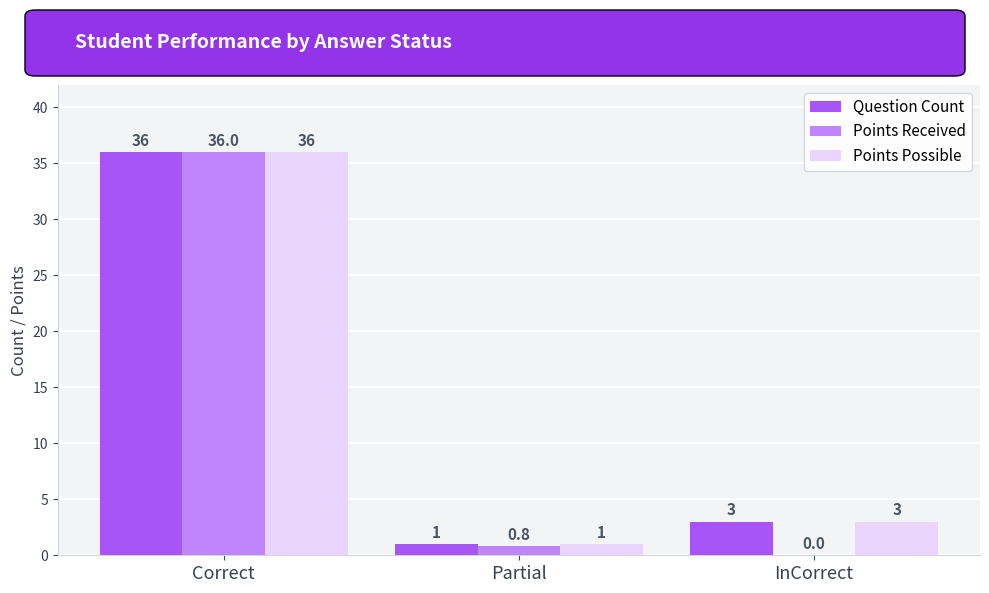

At which category is the sum across all series the highest?

Correct